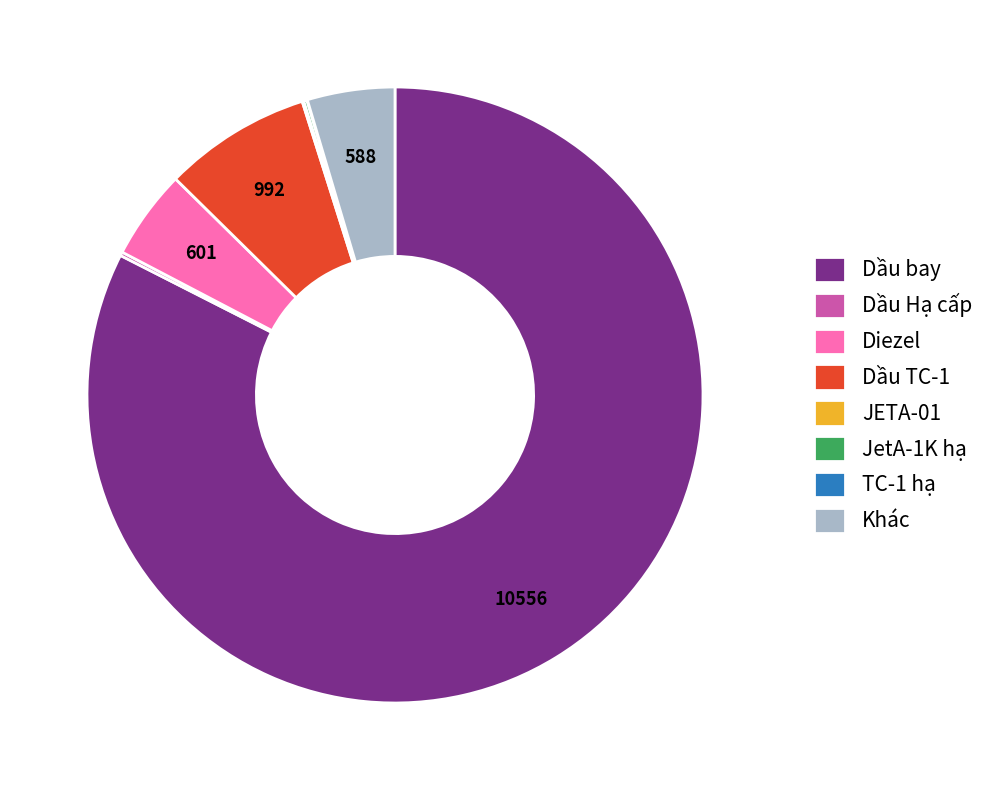

Is it true that Khác is 12% of the pie?

False